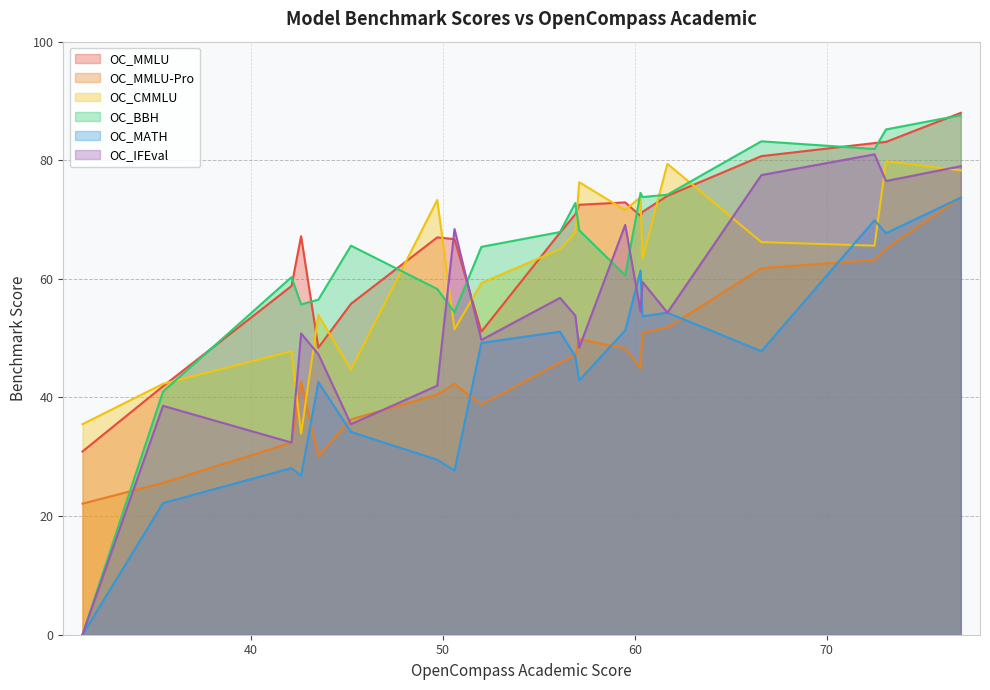

Is it true that OC_MATH equals 54.3 at Qwen1.5-110B-Chat?

True